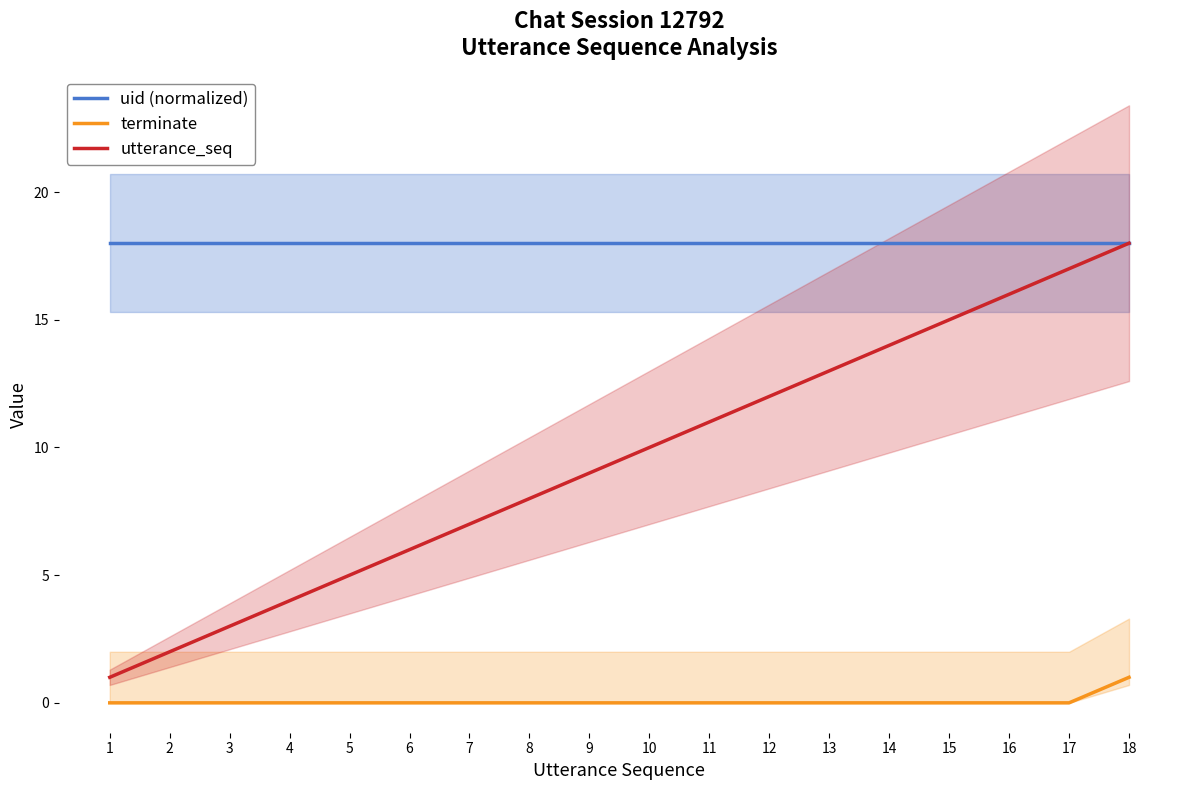

What is the sum of all utterance_seq values?

171